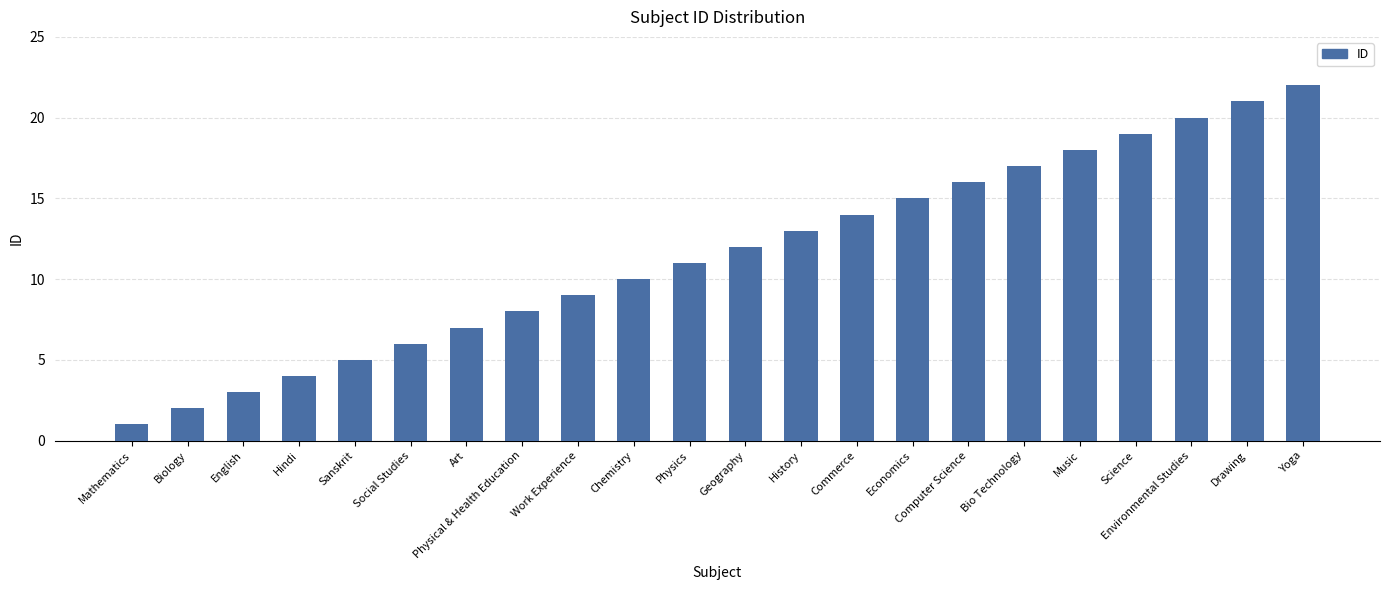

What is the label of the 8th bar from the right?

Economics